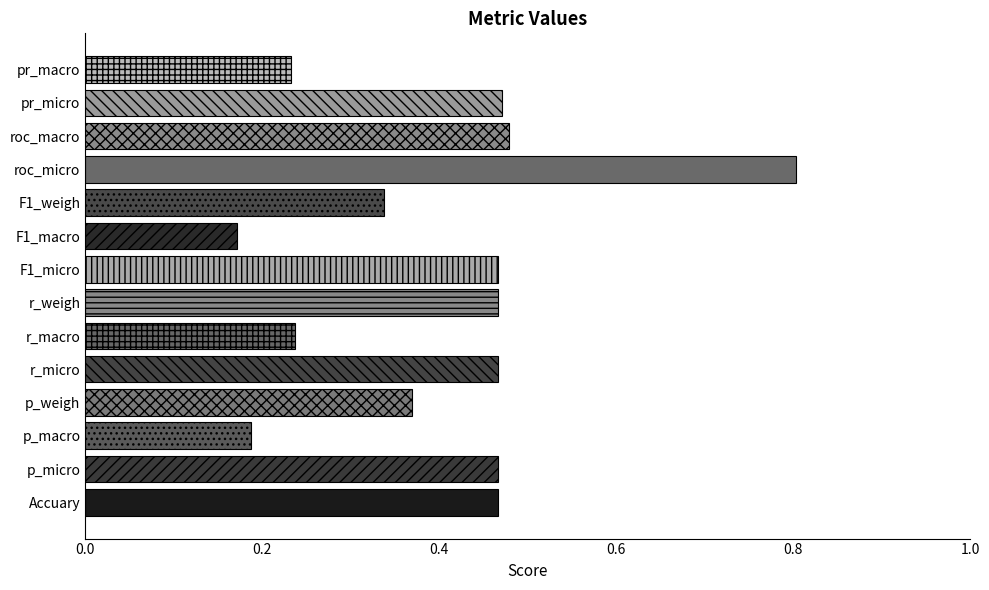

How many values are between 0 and 1?

14